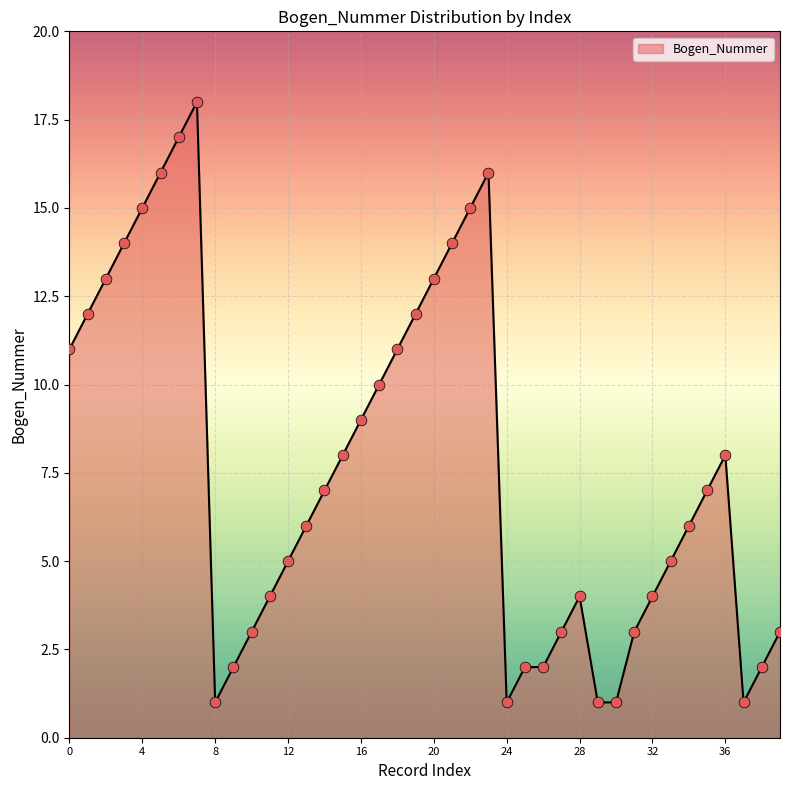

What is the greatest value displayed?

18